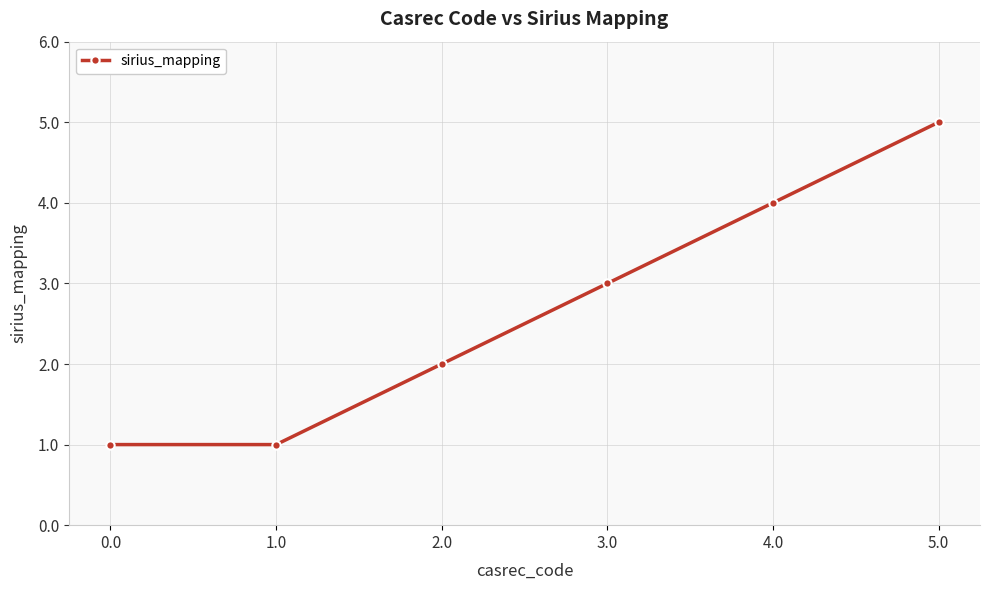

Reading left to right, what are all the values shown in this chart?

0.0=1	1.0=1	2.0=2	3.0=3	4.0=4	5.0=5